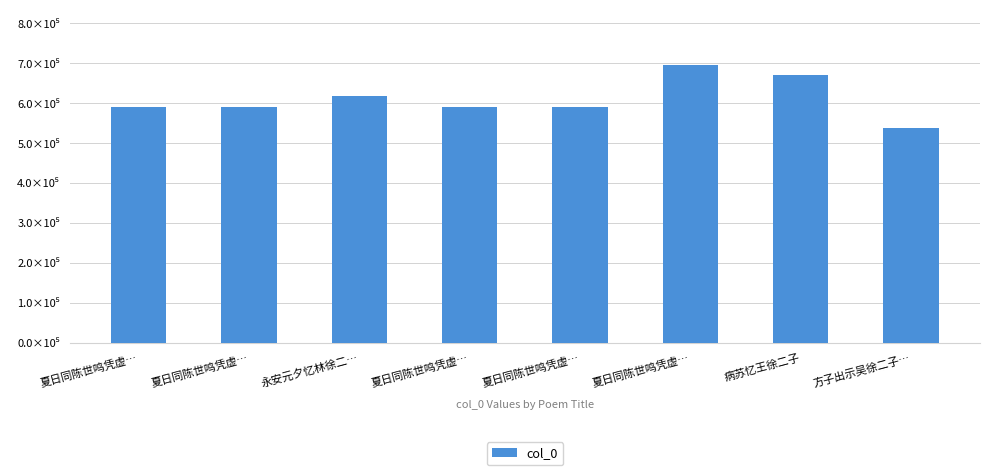

Which category has the lowest value across all series?

方子出示吴徐二子…